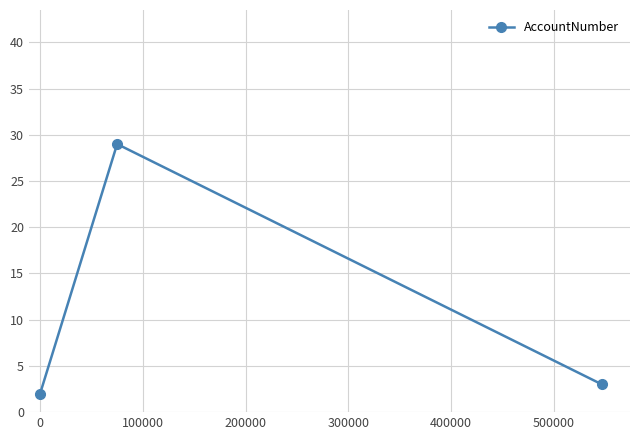

What is the difference between the maximum and minimum values?

27